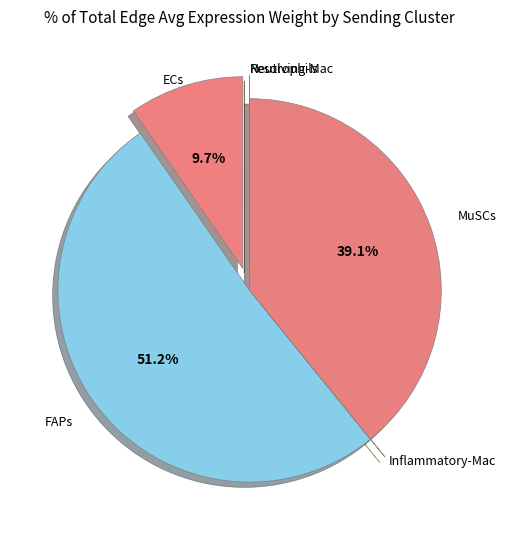

What percentage is NOT represented by MuSCs?

60.9%